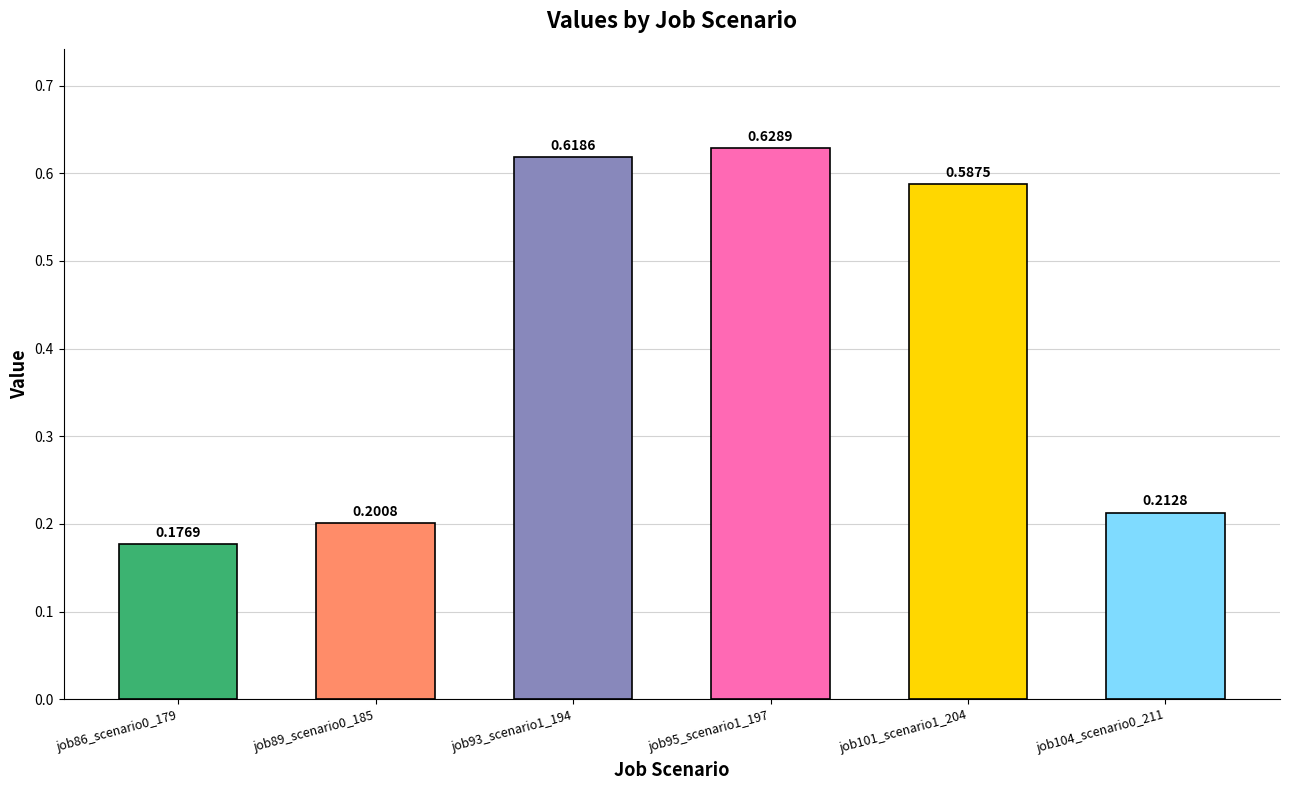

What is the sum of the values at job104_scenario0_211 and job86_scenario0_179?

0.4